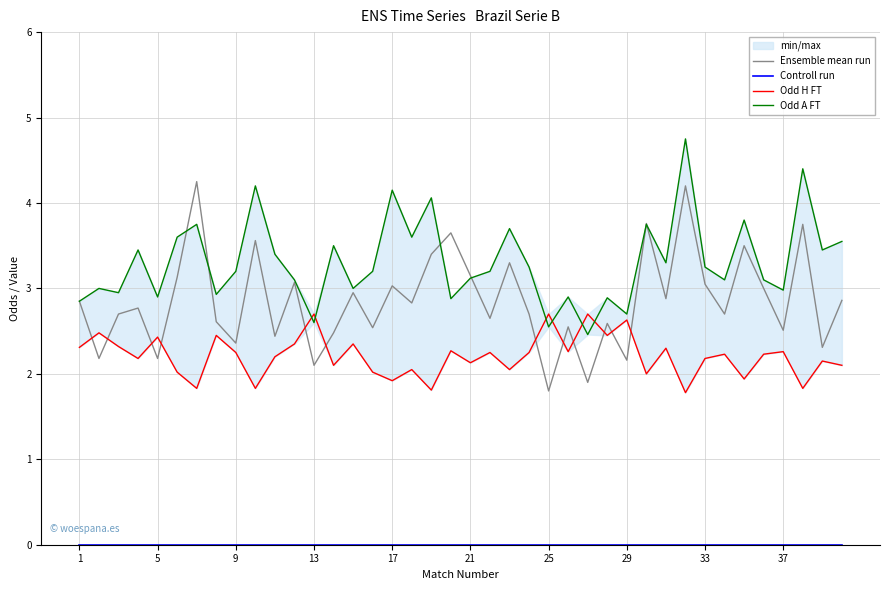

True or false: Ensemble mean run has a value of 3.1 at 9.

False